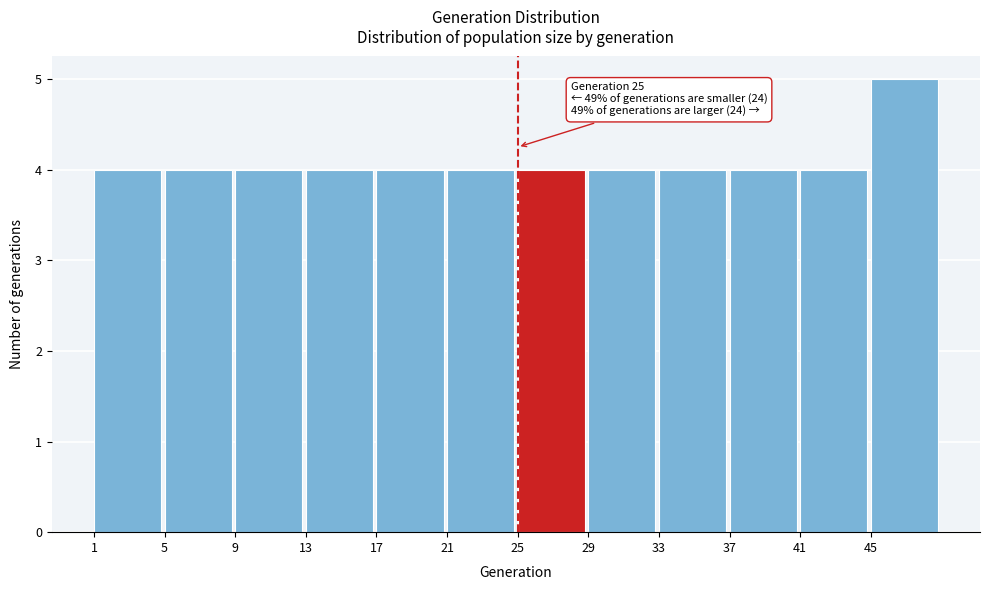

Which range on the x-axis has the tallest bar?

45 to 49